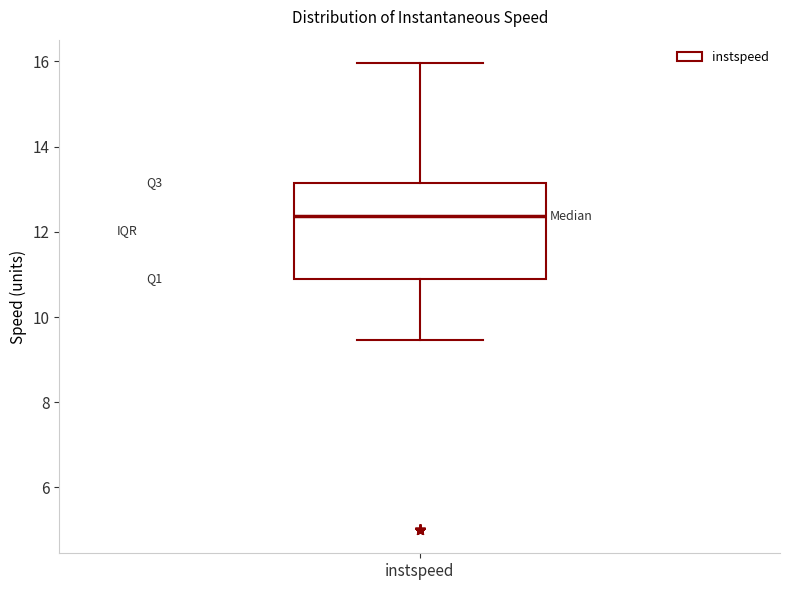

Transcribe this box plot: give where the median line is, the range the box spans, and where the two whiskers end, as read against the y-axis. The values are not printed on the chart, so give them approximately, as read against the axis.

median 12.4, box 11.0 to 13.2, whiskers 9.4 to 16.0